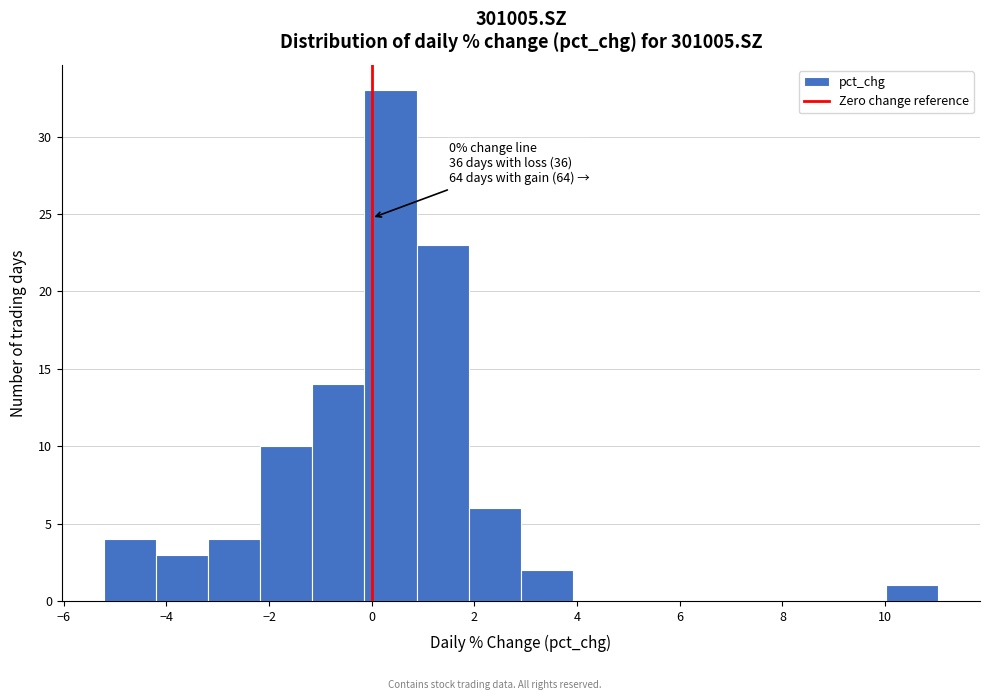

Over which range of the x-axis is the bar tallest?

-0.2 to 0.8